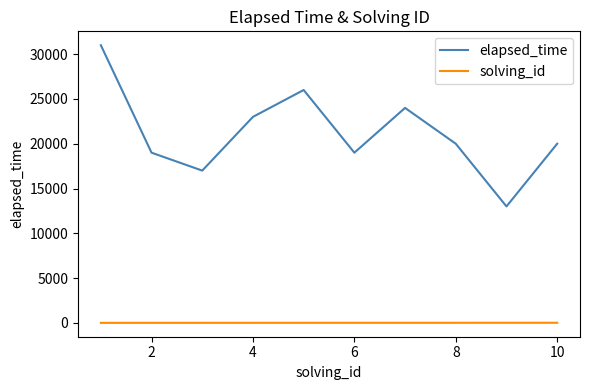

What is the difference between the maximum and minimum values in the solving_id series?

9